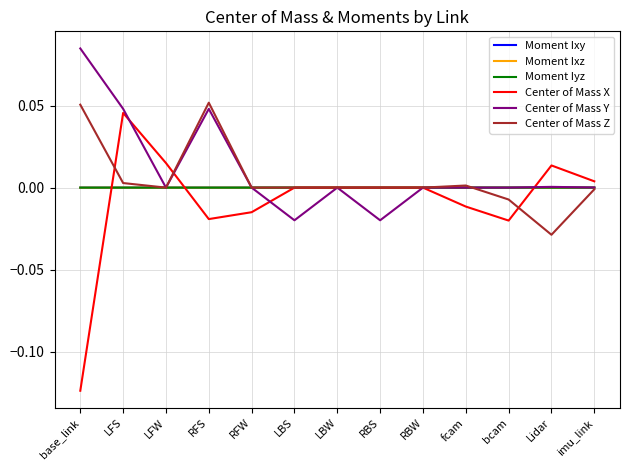

Which category has the highest value across all series?

base_link